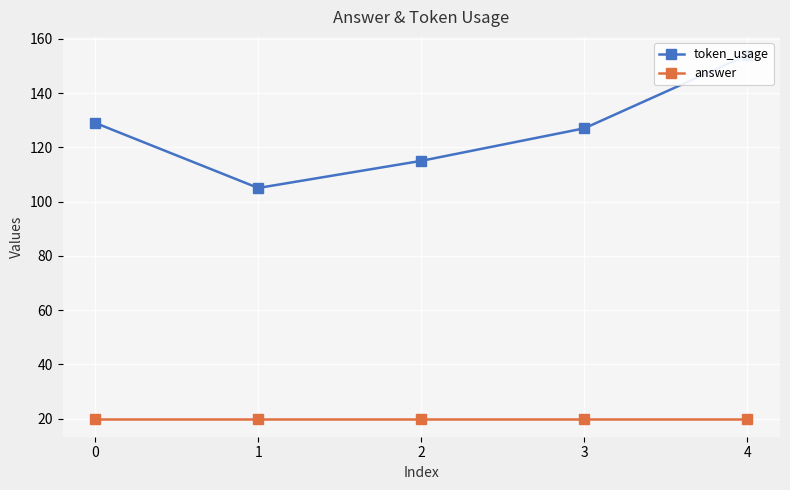

What is the sum of all answer values?

100